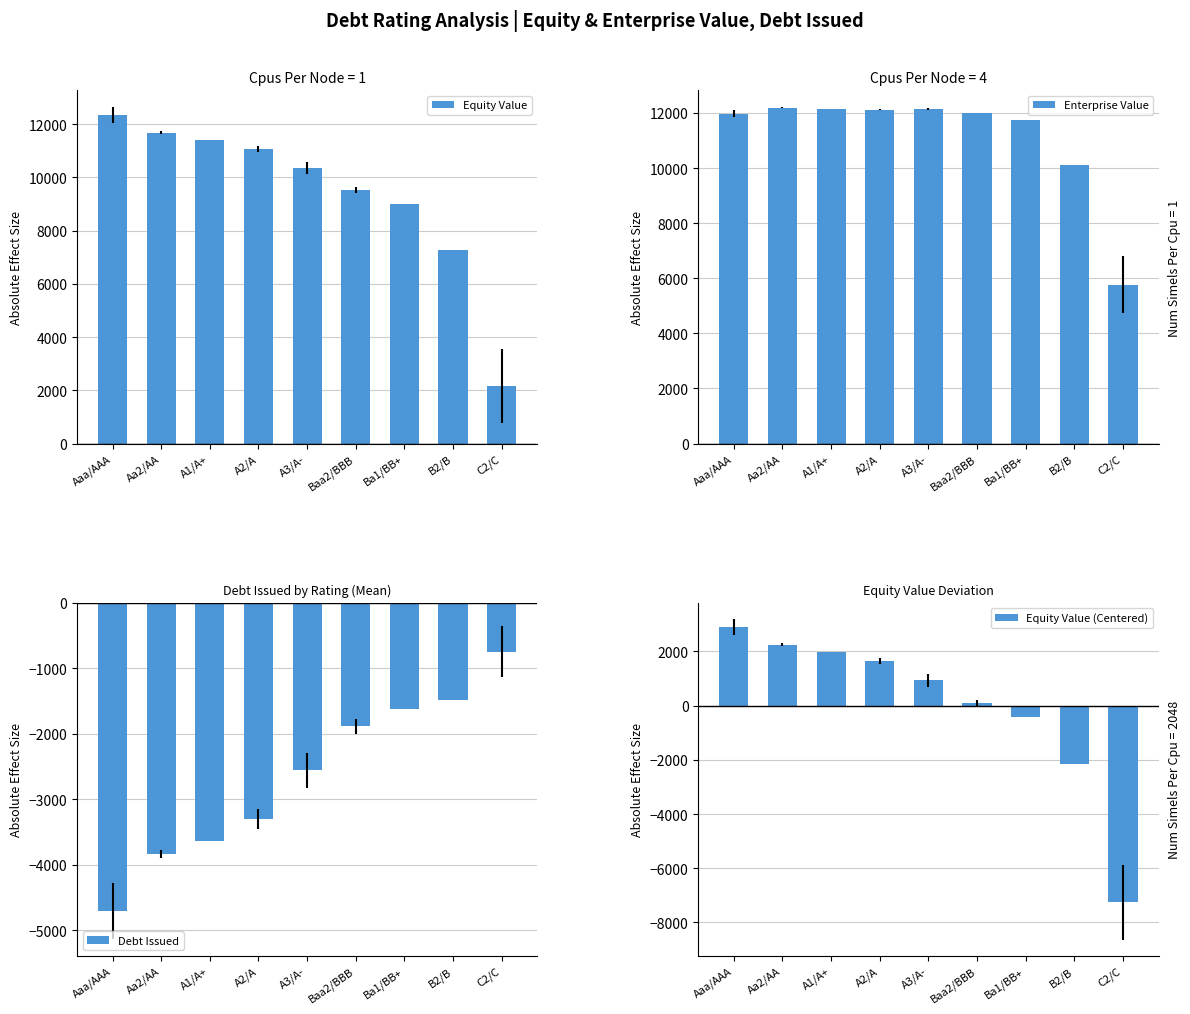

What is the difference between the highest and lowest values at Aa2/AA?

16025.7